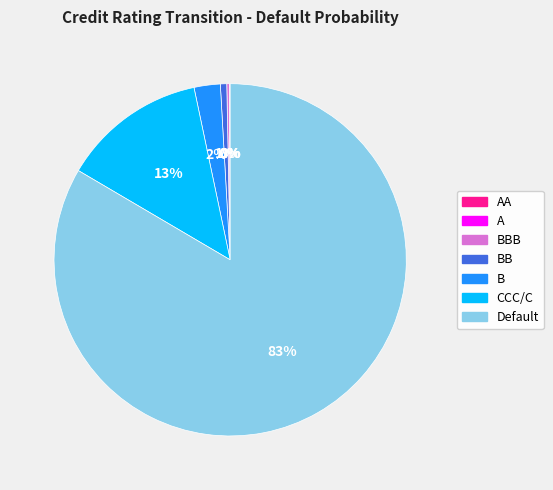

Is there a majority slice in this chart?

Yes